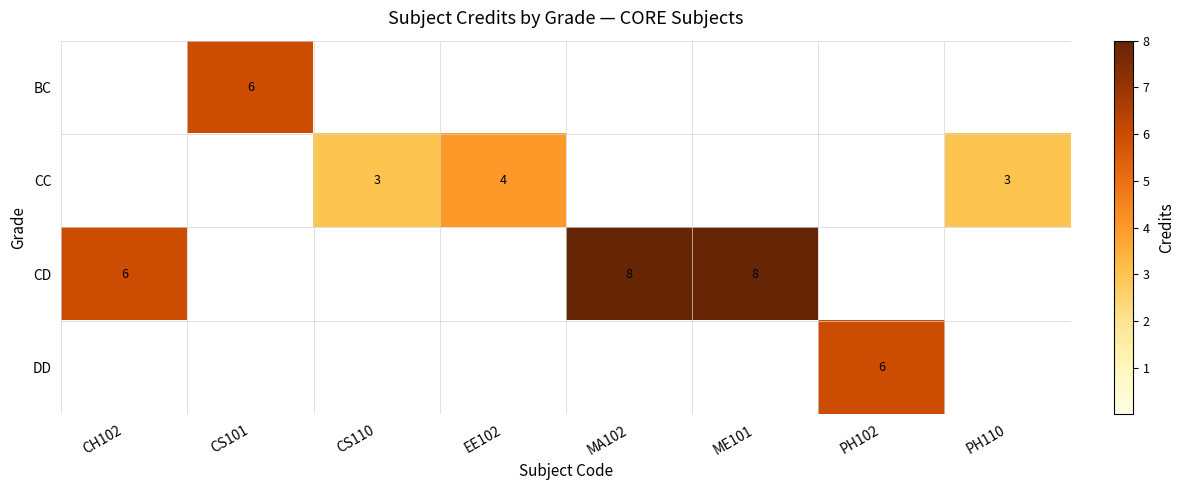

True or false: CD has a value of 2 at ME101.

False